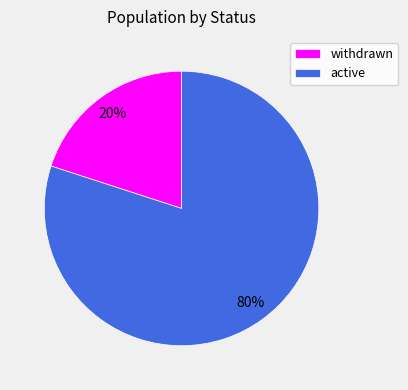

Rank the categories by value from highest to lowest.

active, withdrawn